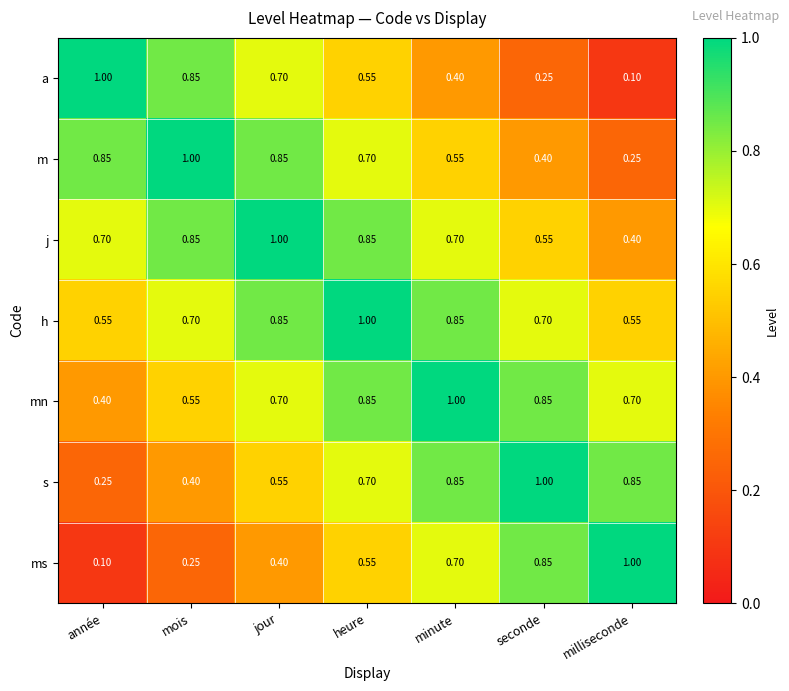

At which category is the sum across all series the highest?

heure